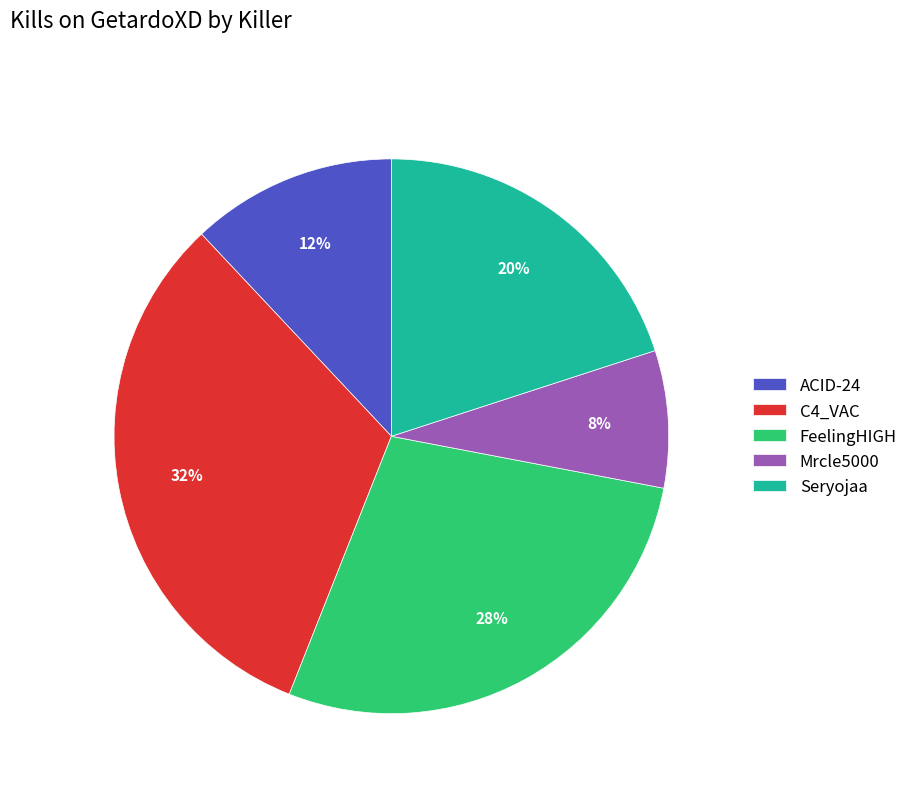

How many segments does this pie chart have?

5